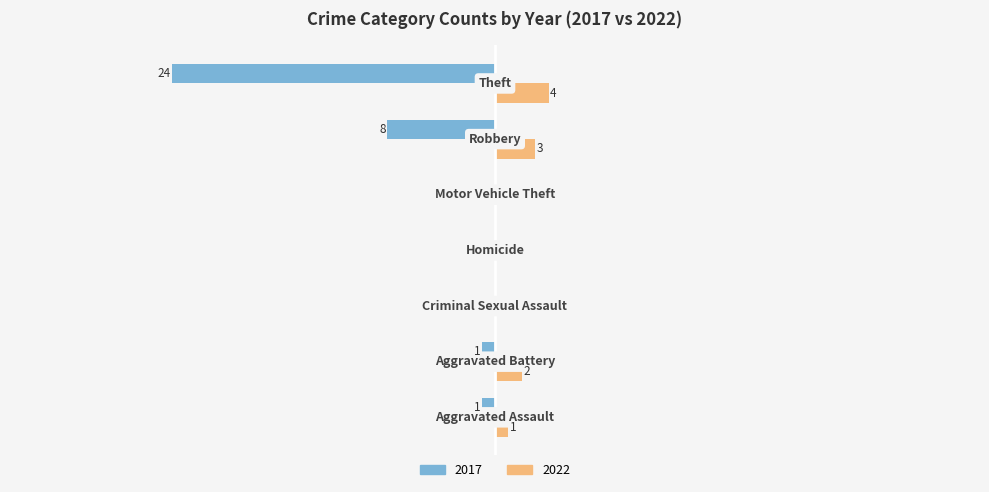

What are all the series names shown in the legend?

2017, 2022